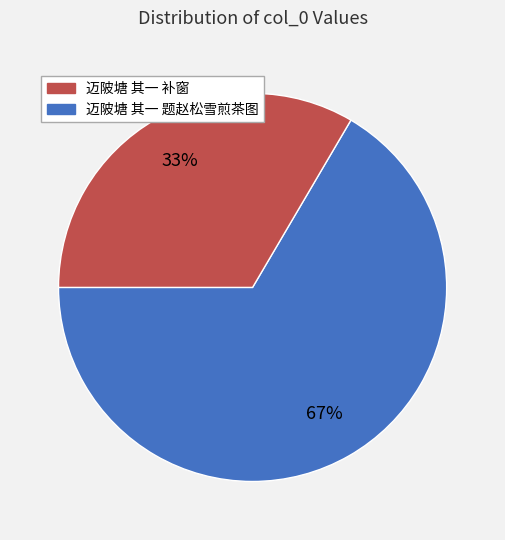

Is there a majority slice in this chart?

Yes